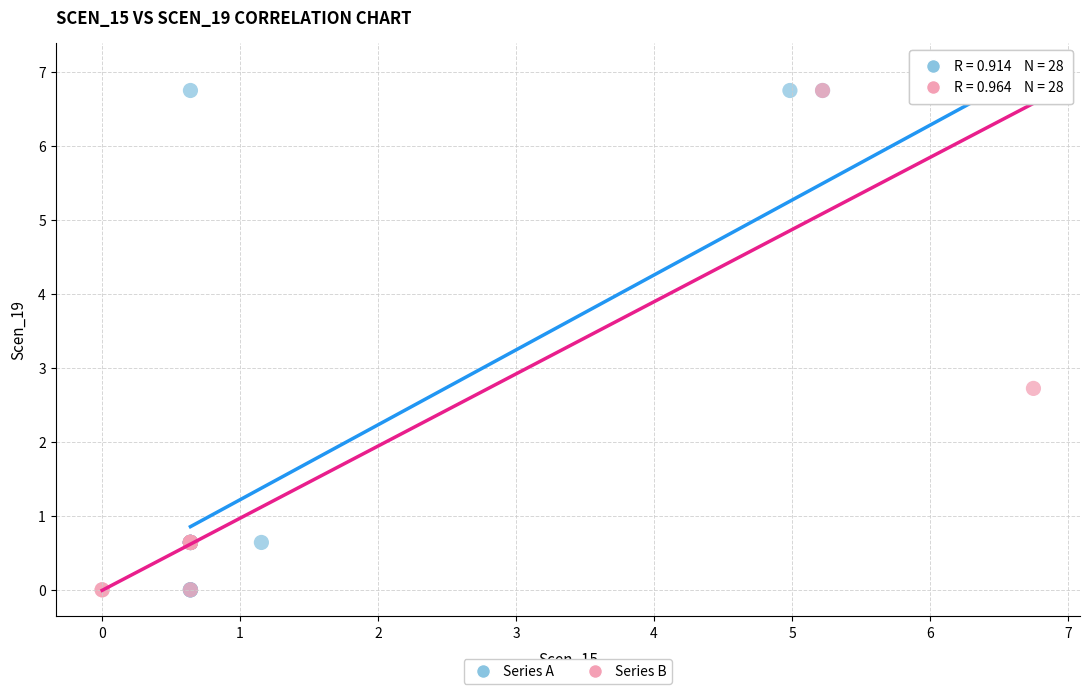

What are all the series names shown in the legend?

Series A, Series B